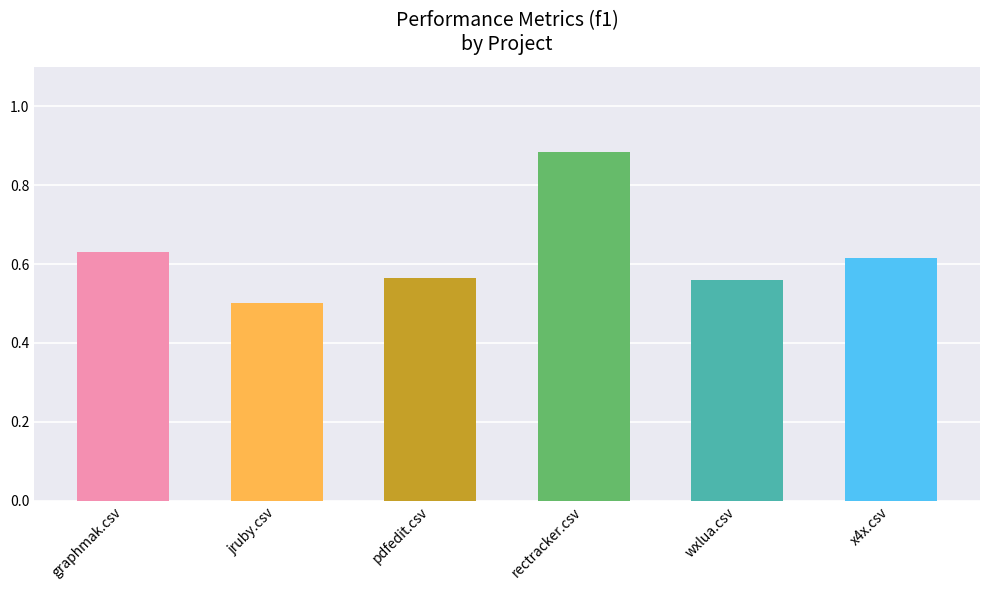

What is the difference between the maximum and minimum values?

0.4